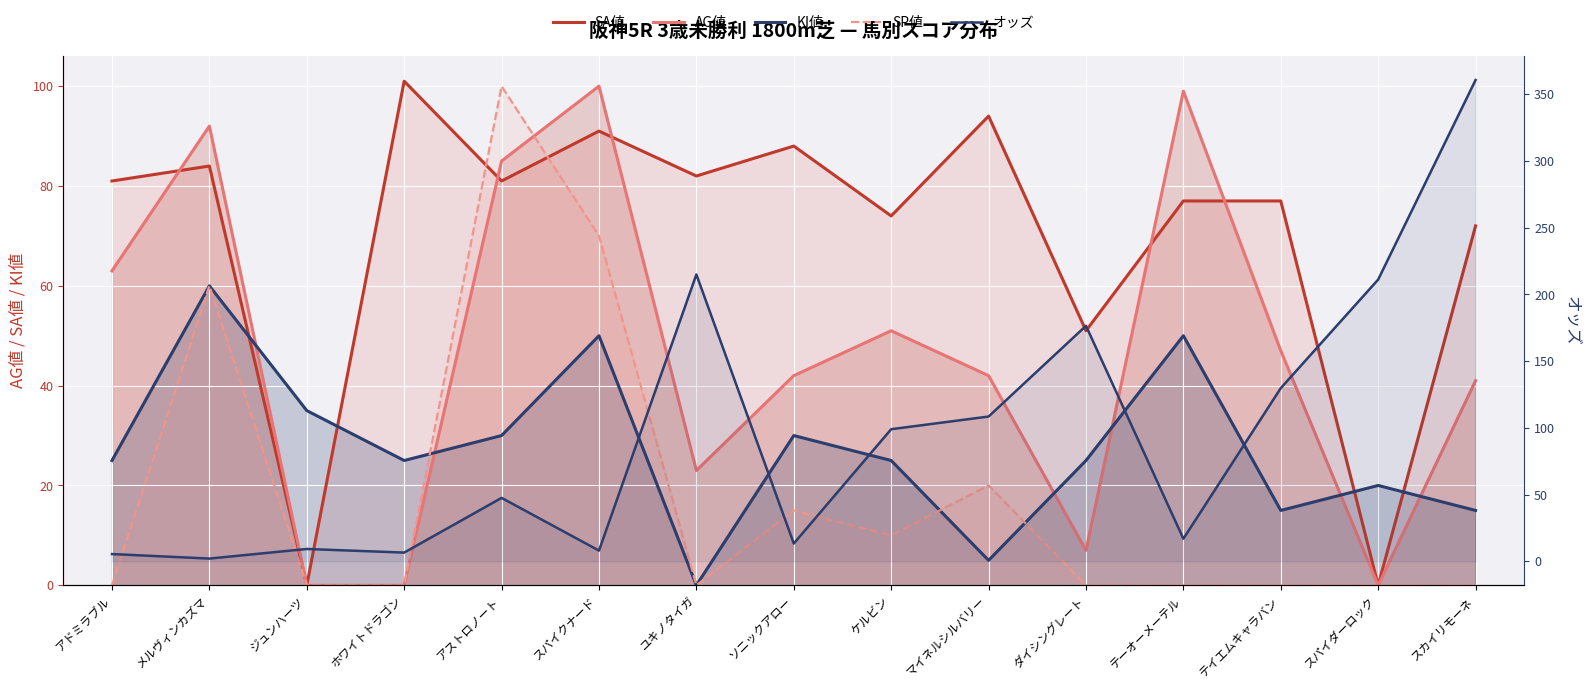

Where is the first local minimum for SA値?

ジュンハーツ